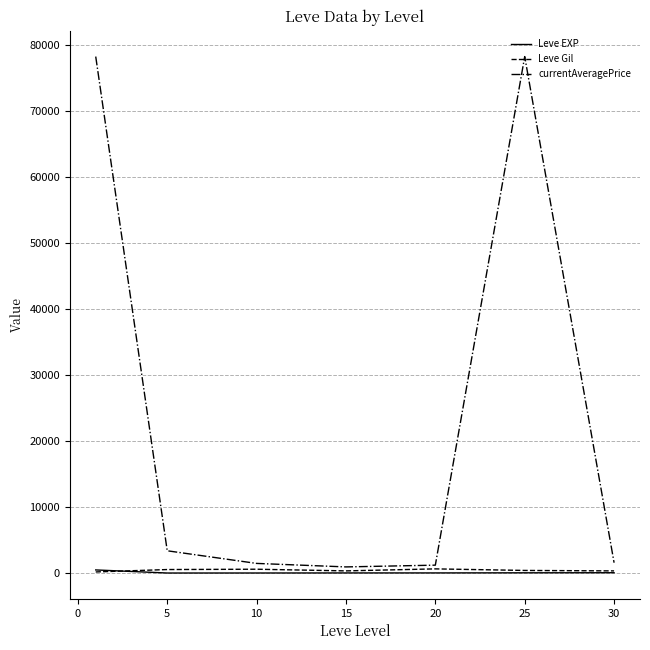

At how many categories does at least one series exceed 77196?

2